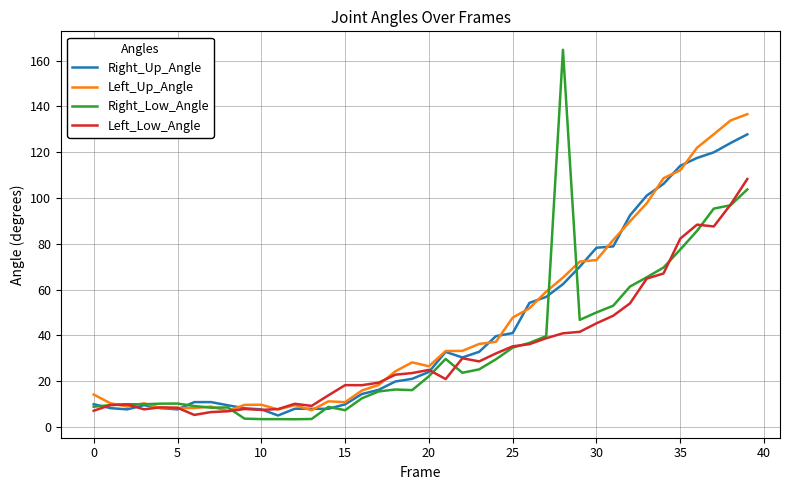

Which series ends up on top after the final intersection of Left_Low_Angle and Right_Low_Angle?

Left_Low_Angle